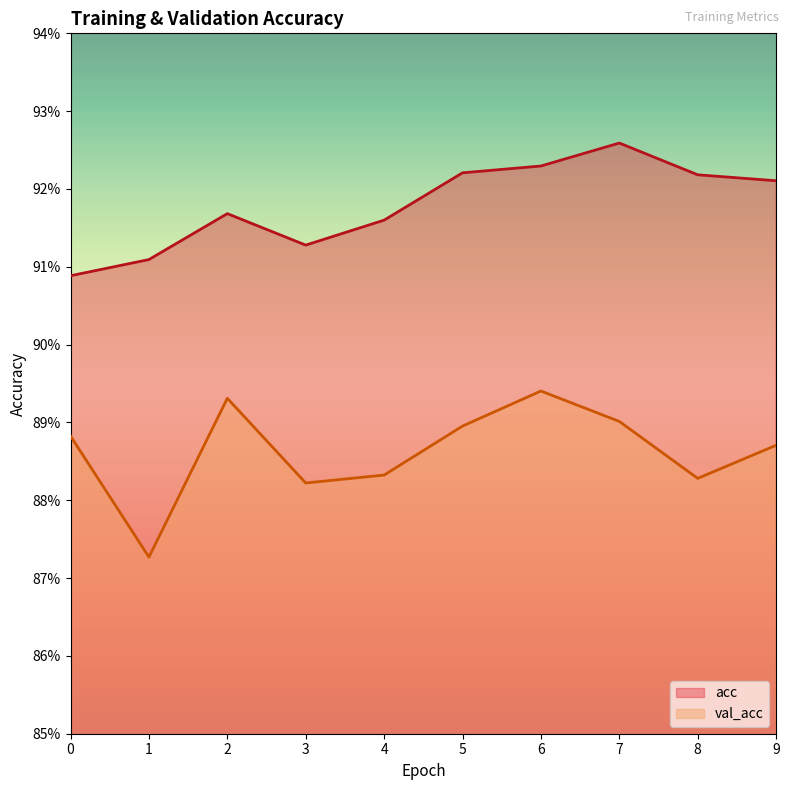

How many acc values are between 0 and 1?

10